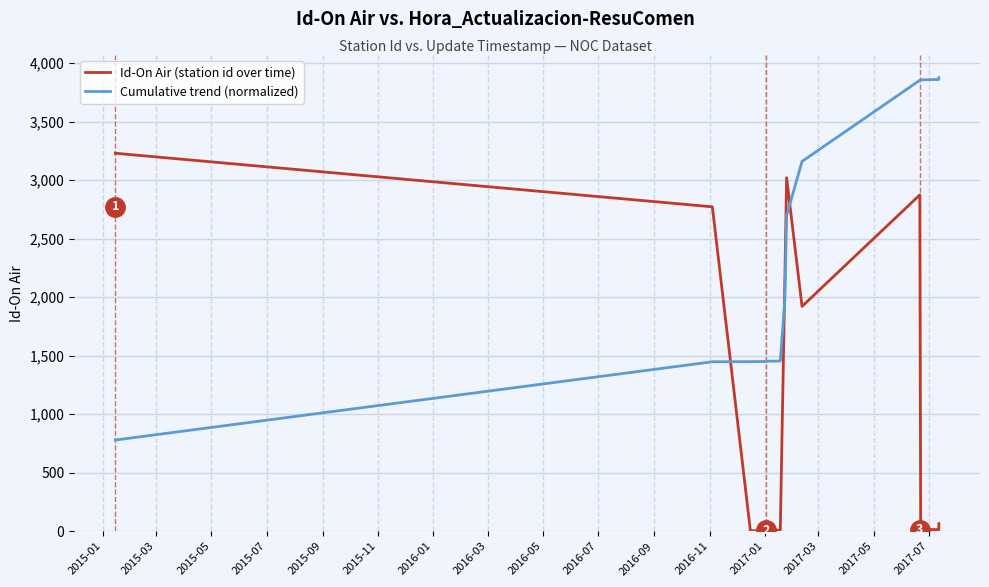

What is the average value of the Cumulative trend (normalized) series?

2408.8